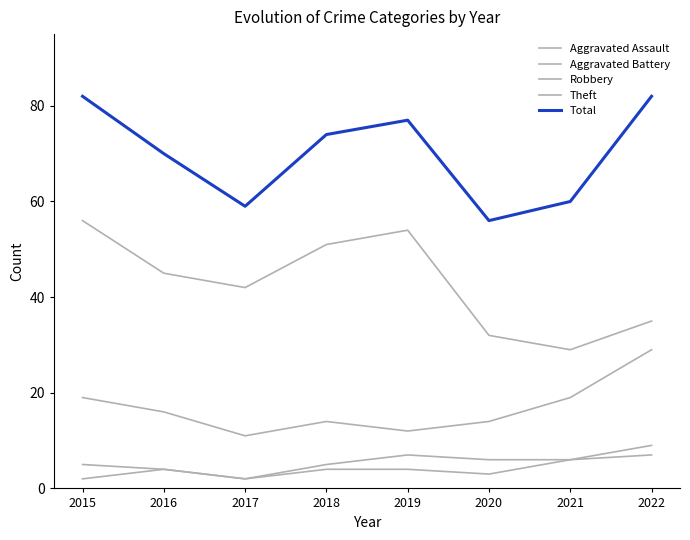

How many lines are shown in the chart?

5